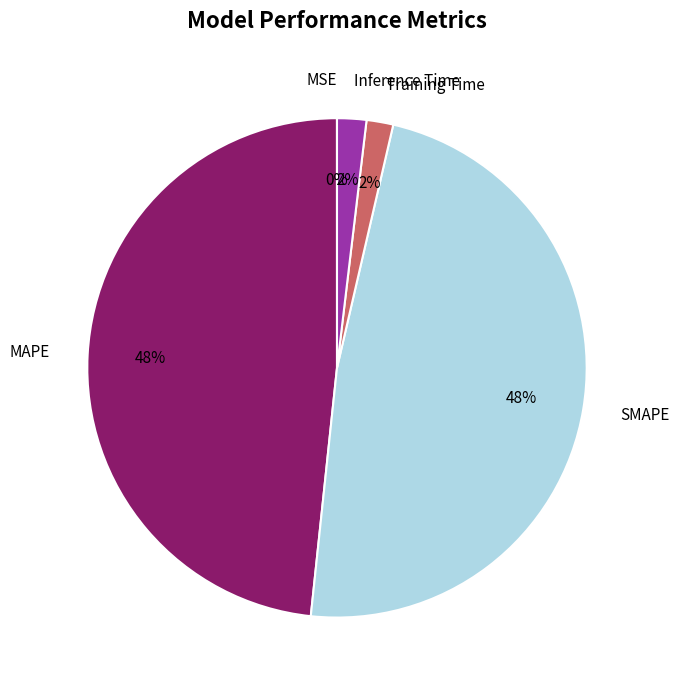

Is Inference Time the majority of the pie?

No